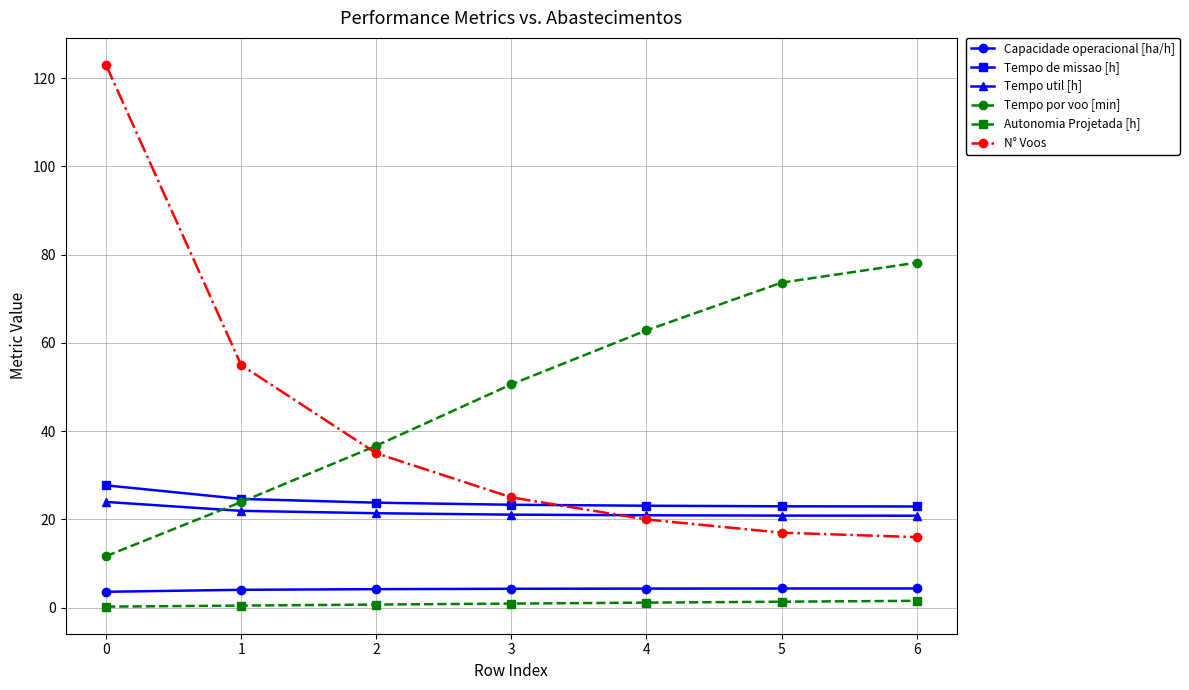

Is it true that Tempo de missao [h] equals 38.3 at 6?

False